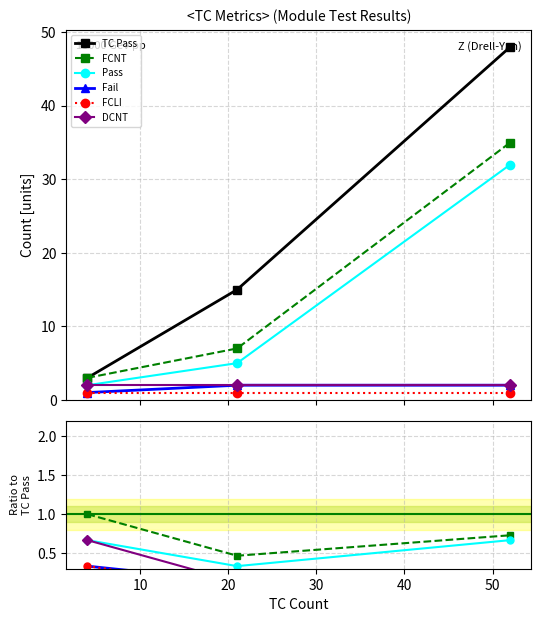

How many categories are shown in the chart?

3